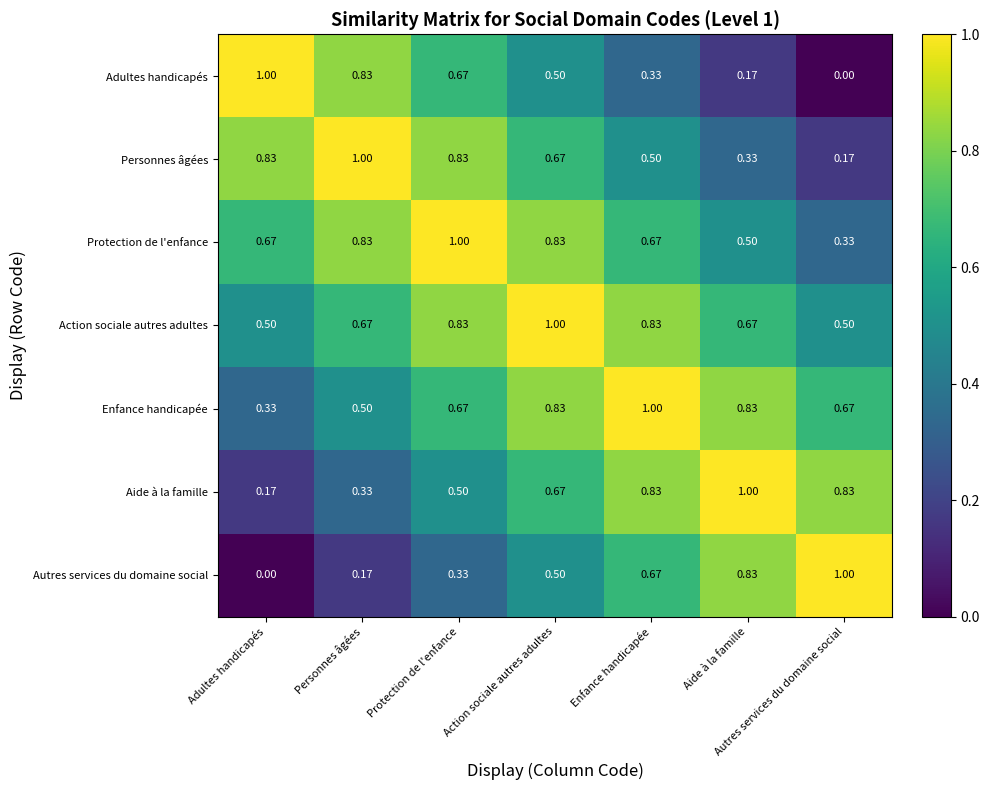

Where is Enfance handicapée nearest to the value 0?

Adultes handicapés